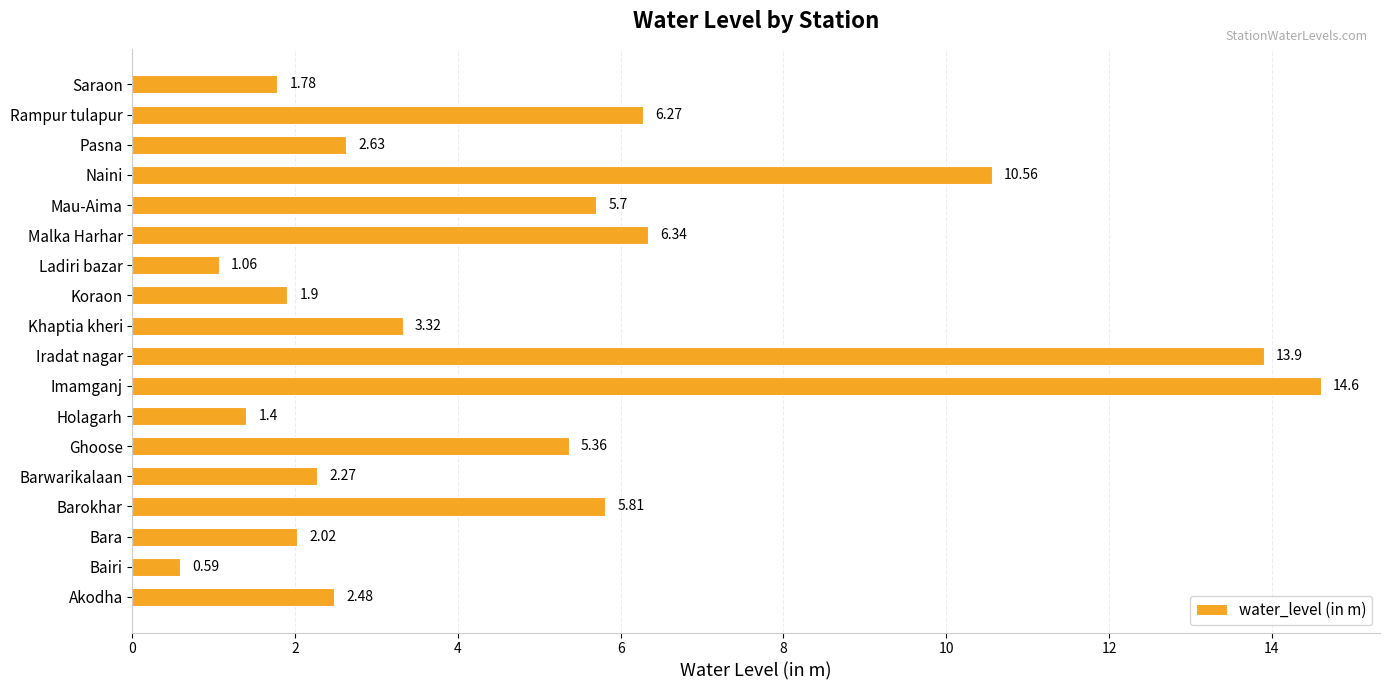

At which category does the chart reach its minimum across all series?

Bairi